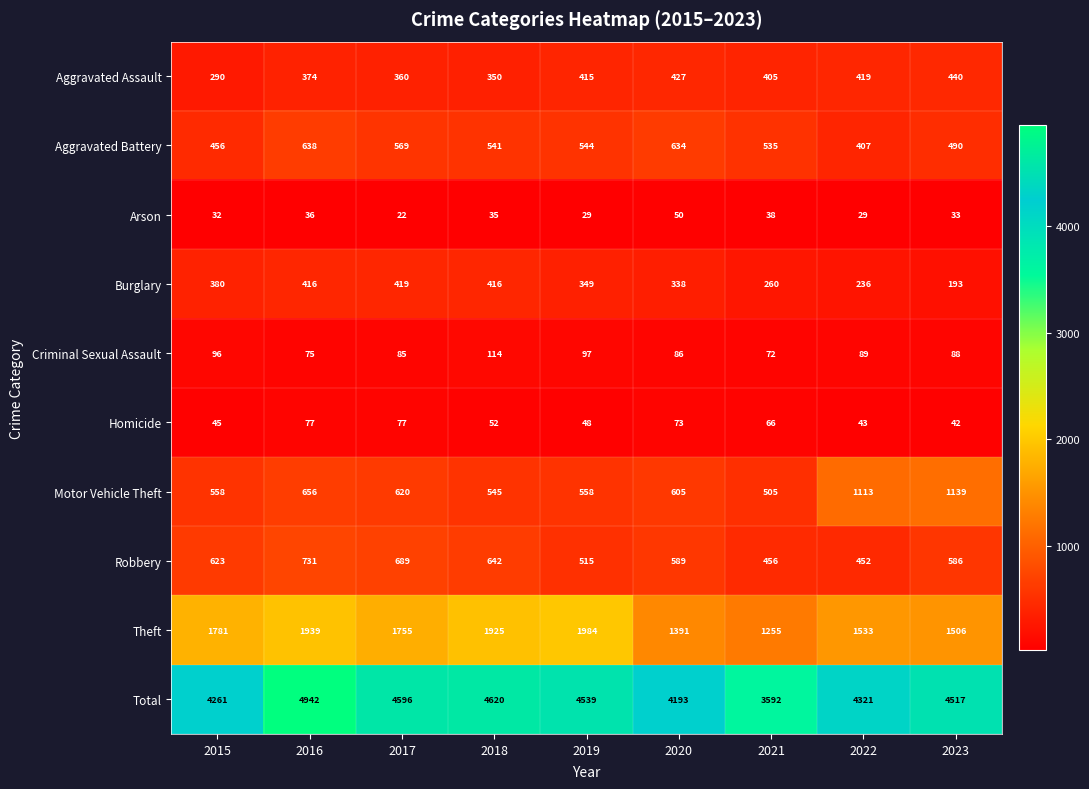

What is the difference between the maximum and second lowest values in the Total series?

749